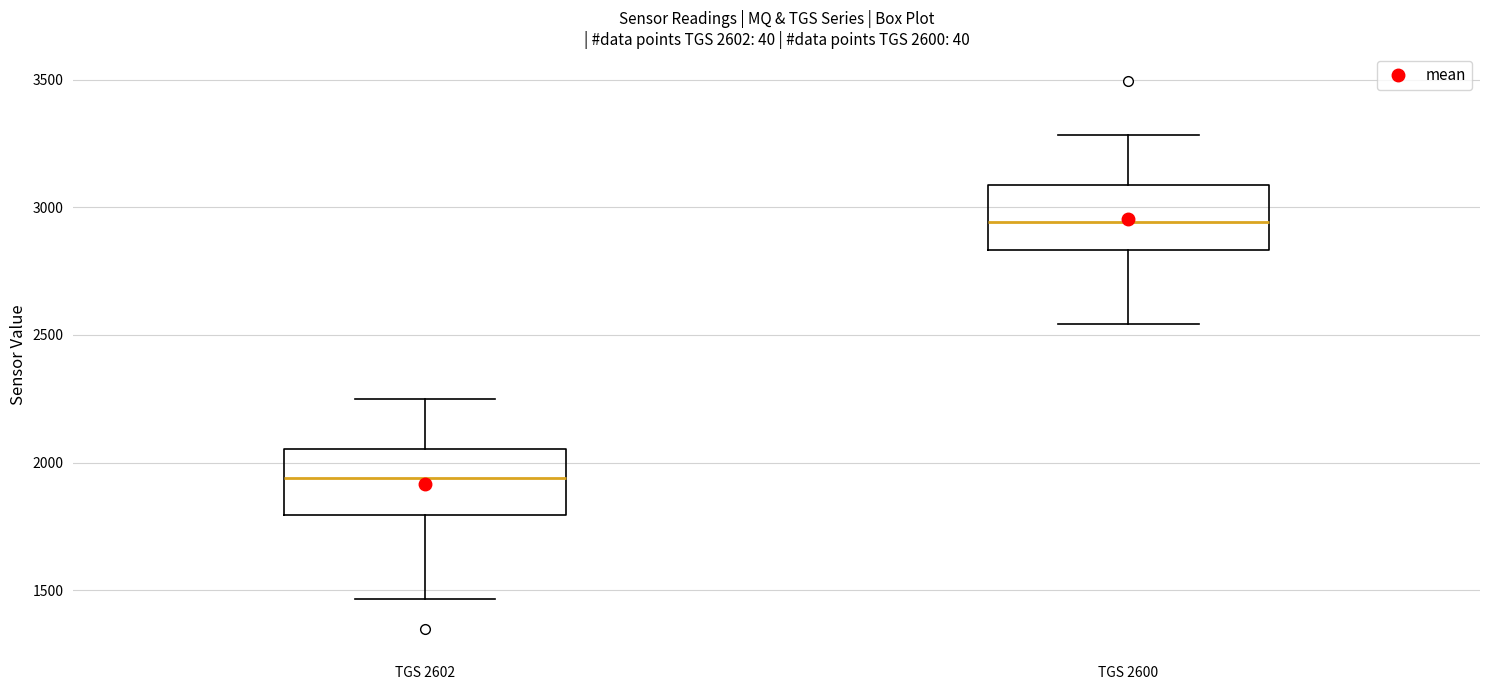

Which box's median line is the highest?

TGS 2600